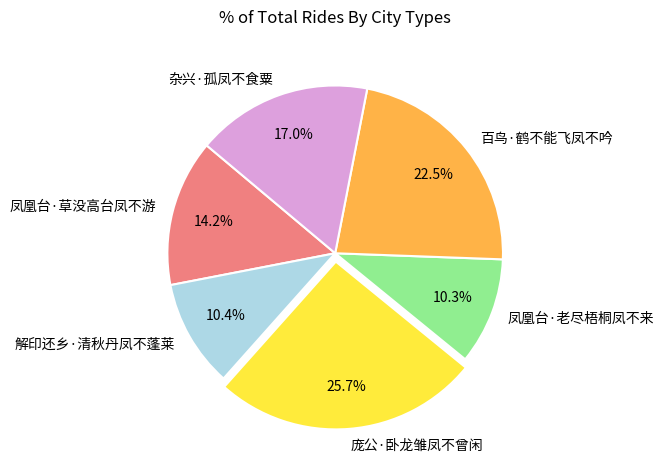

Which has a higher value, 百鸟·鹤不能飞凤不吟 or 凤凰台·草没高台凤不游?

百鸟·鹤不能飞凤不吟